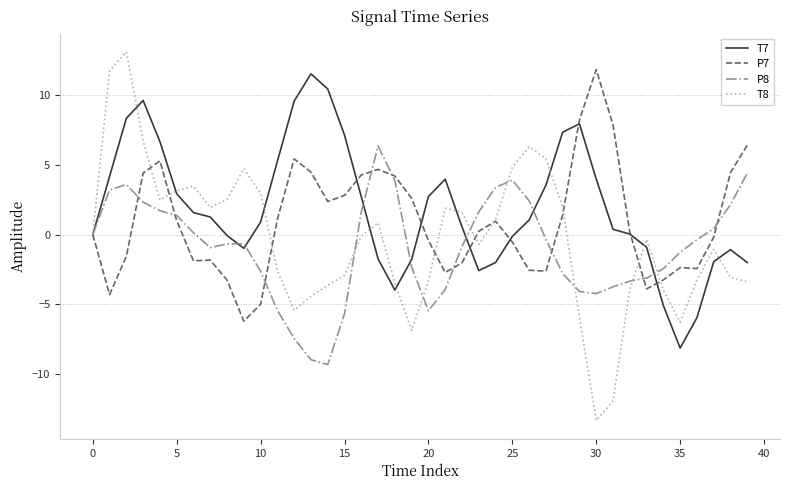

How many lines are shown in the chart?

4